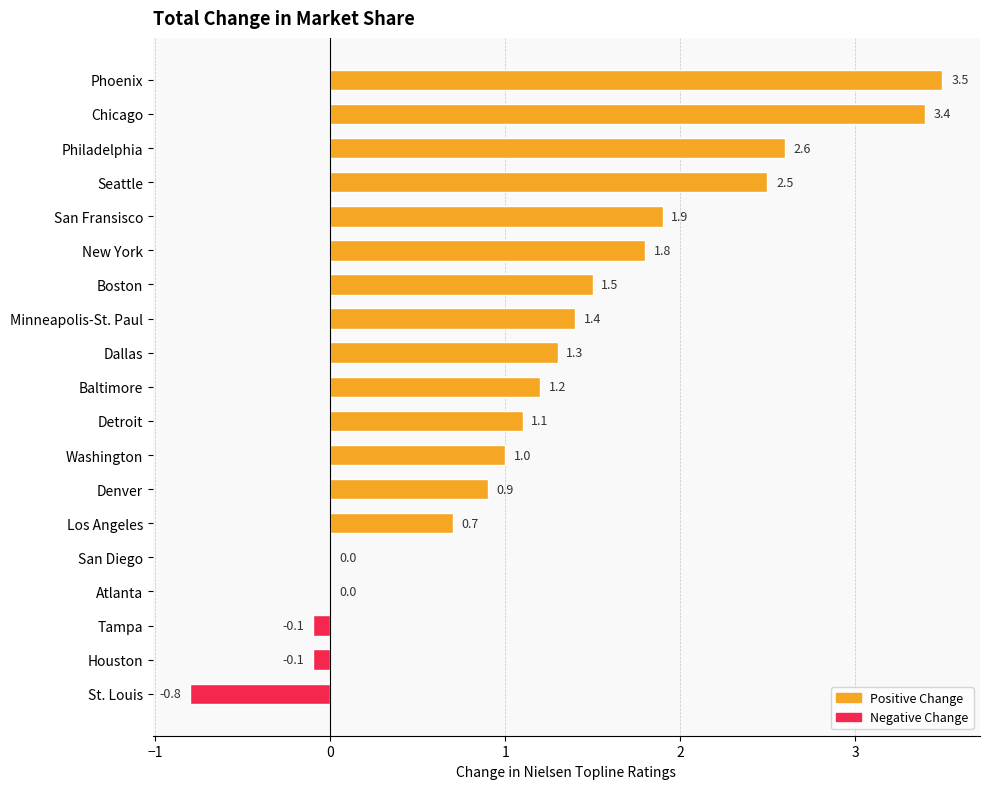

List the labels in order of value, smallest first.

St. Louis, Houston, Tampa, Atlanta, San Diego, Los Angeles, Denver, Washington, Detroit, Baltimore, Dallas, Minneapolis-St. Paul, Boston, New York, San Fransisco, Seattle, Philadelphia, Chicago, Phoenix